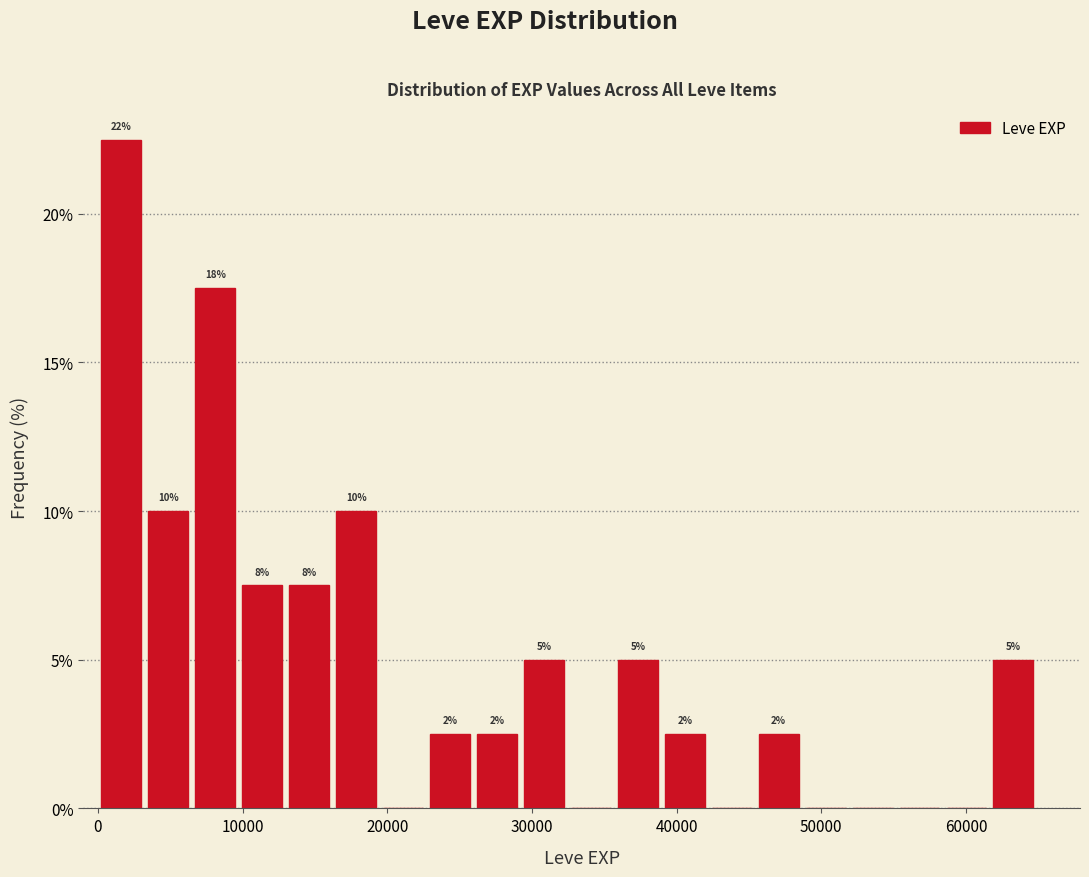

Around what value on the x-axis is the tallest bar? Give the approximate position of its centre, as read against the axis.

2000